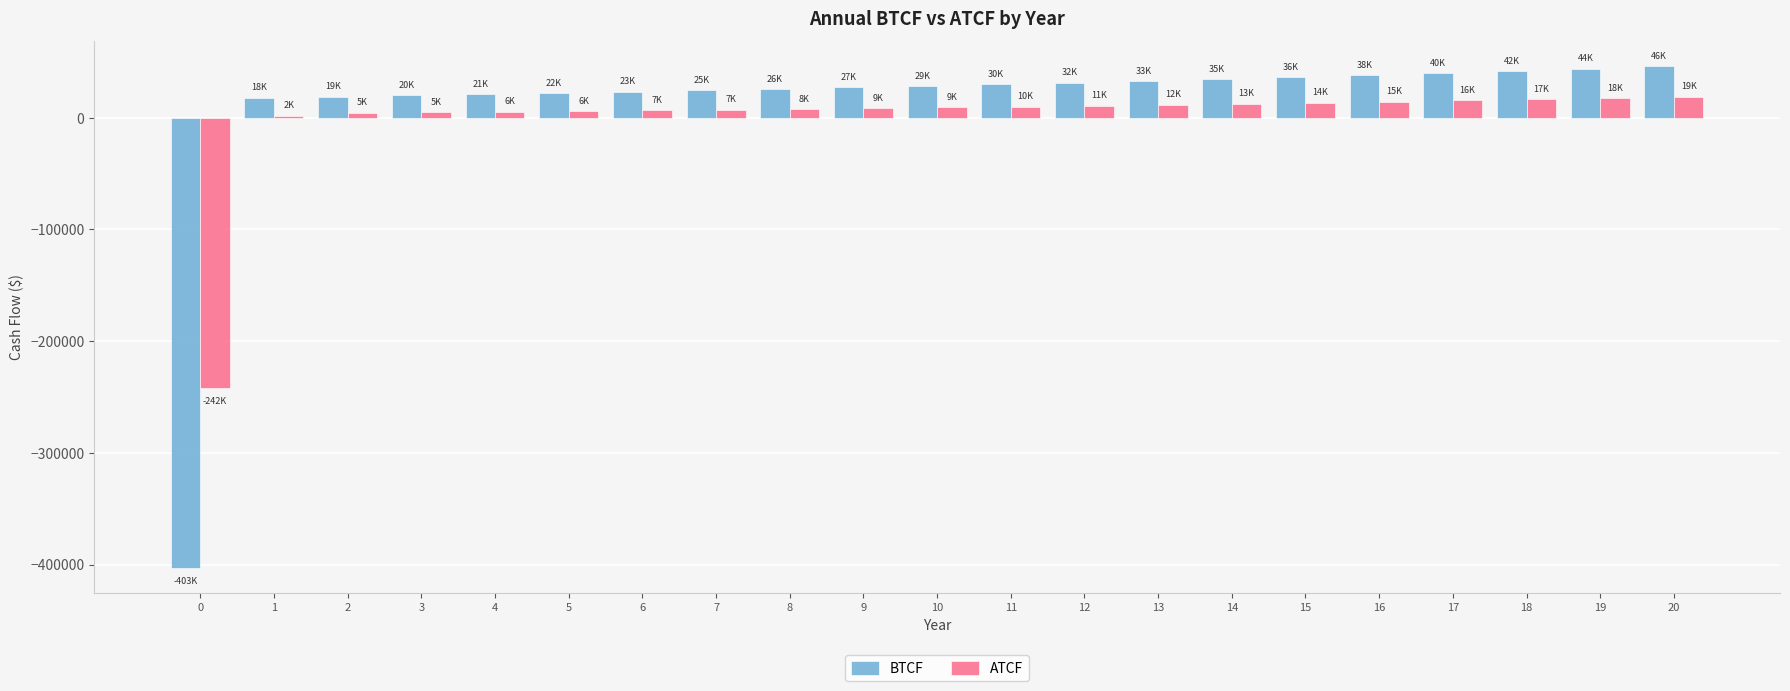

What is the maximum value for BTCF?

45942.2